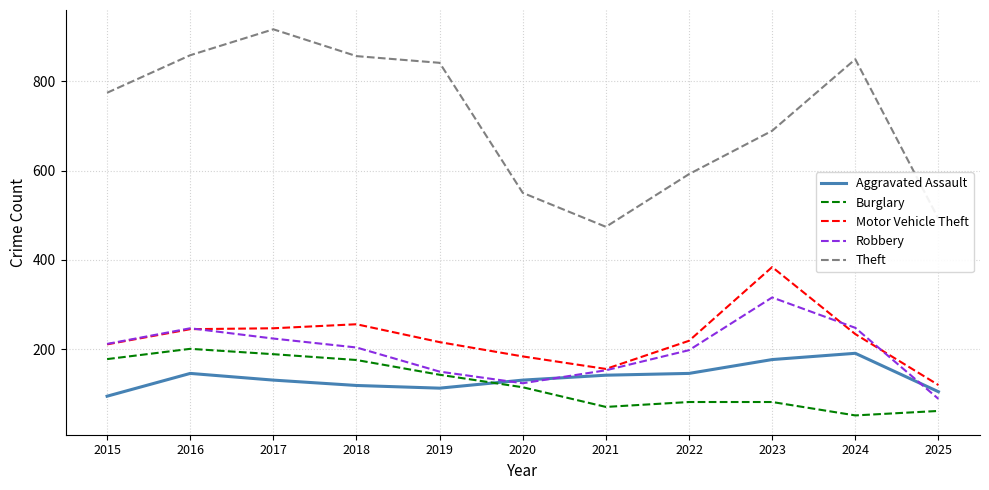

The value of Burglary at 2020 is 154. True or false?

False